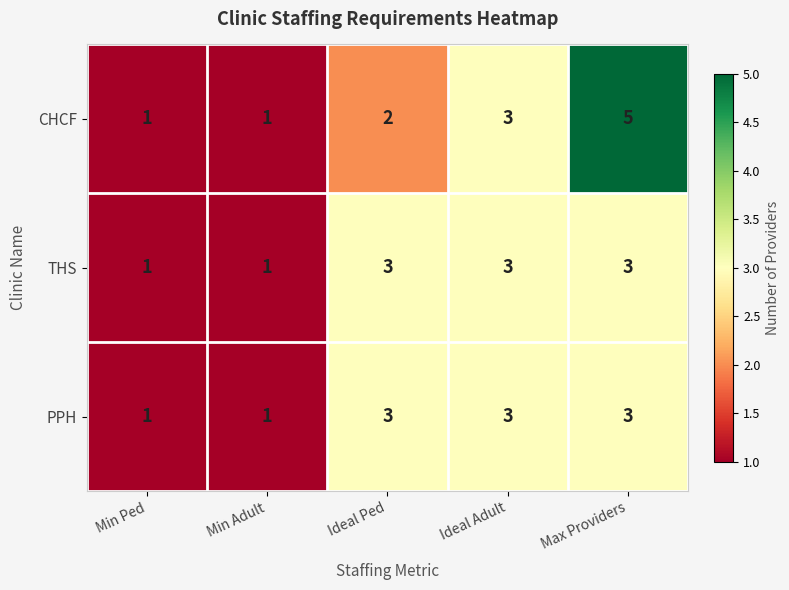

What is the greatest value displayed?

5